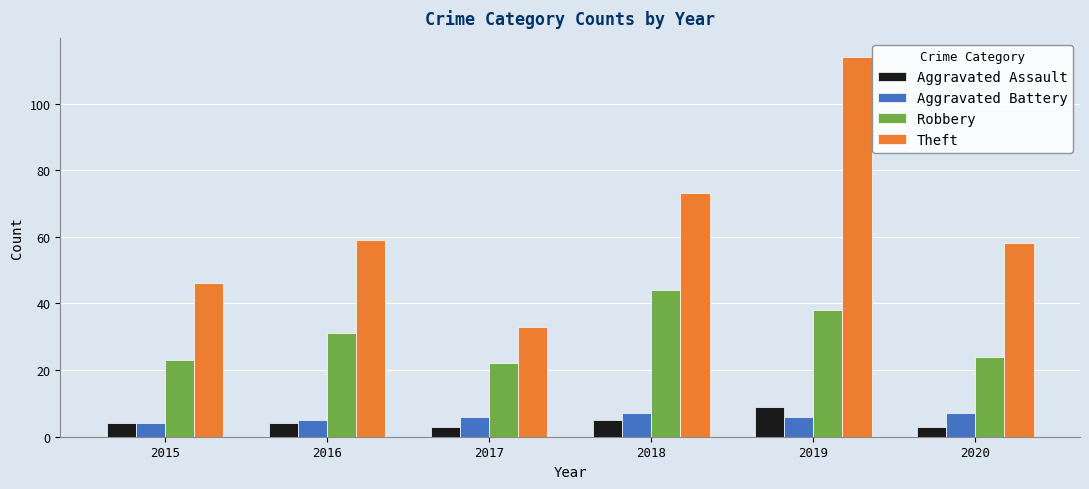

How many groups of bars are there?

6